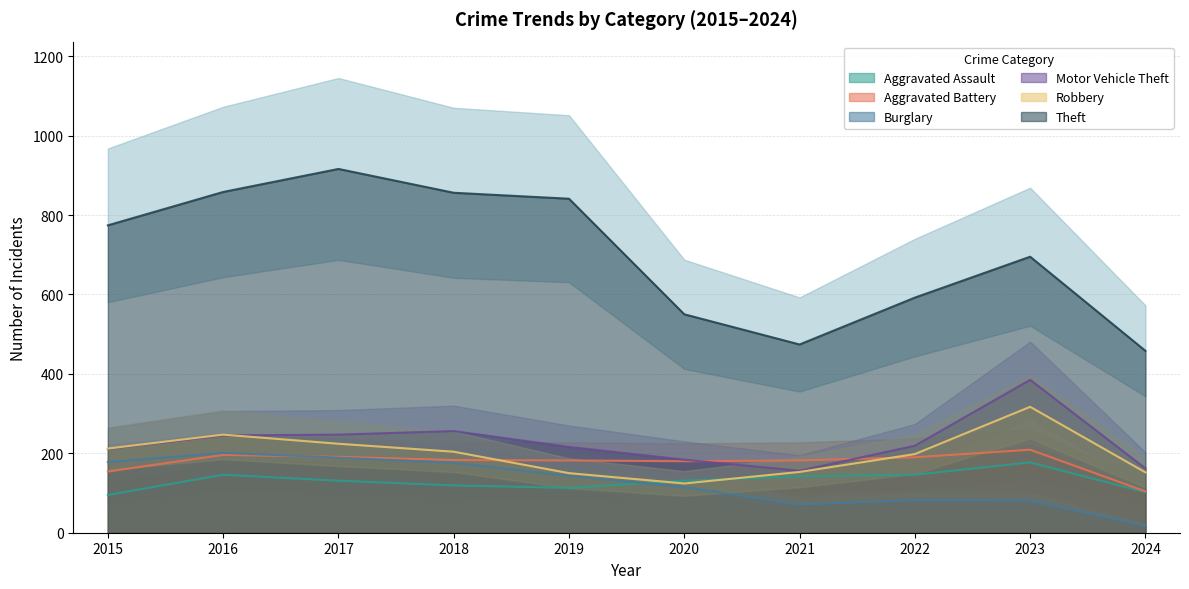

At which label is Robbery closest to 220?

2017